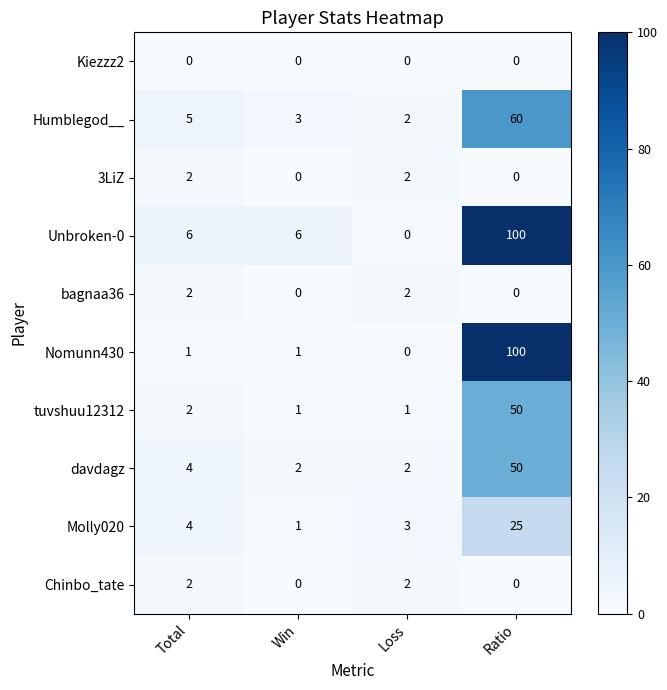

Is it true that davdagz equals 7 at Total?

False